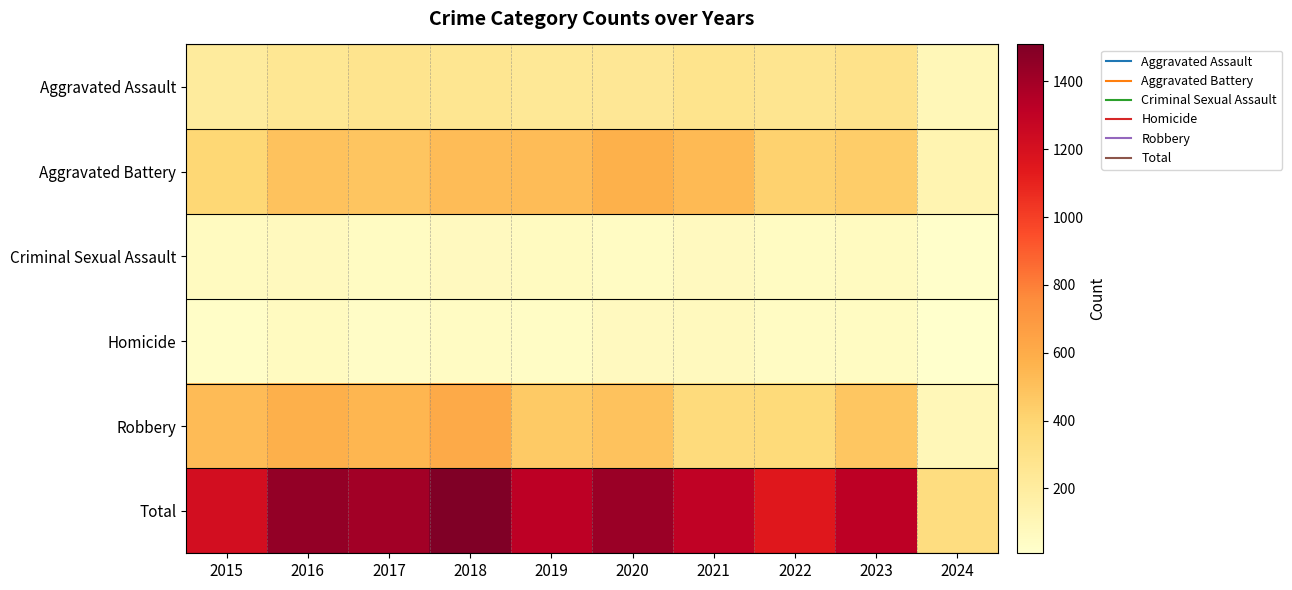

Count the number of data series in this chart.

6